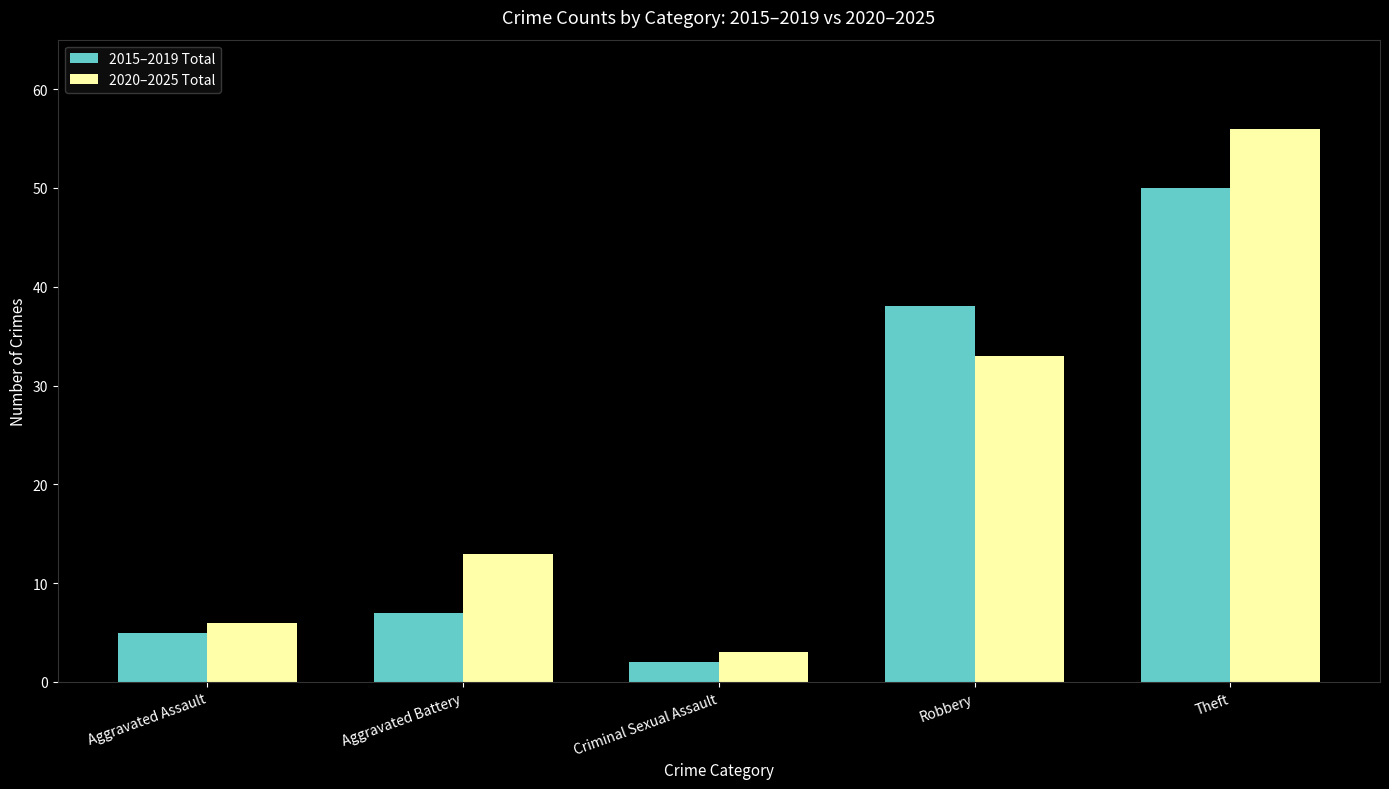

What is the label of the 5th bar from the right?

Aggravated Assault